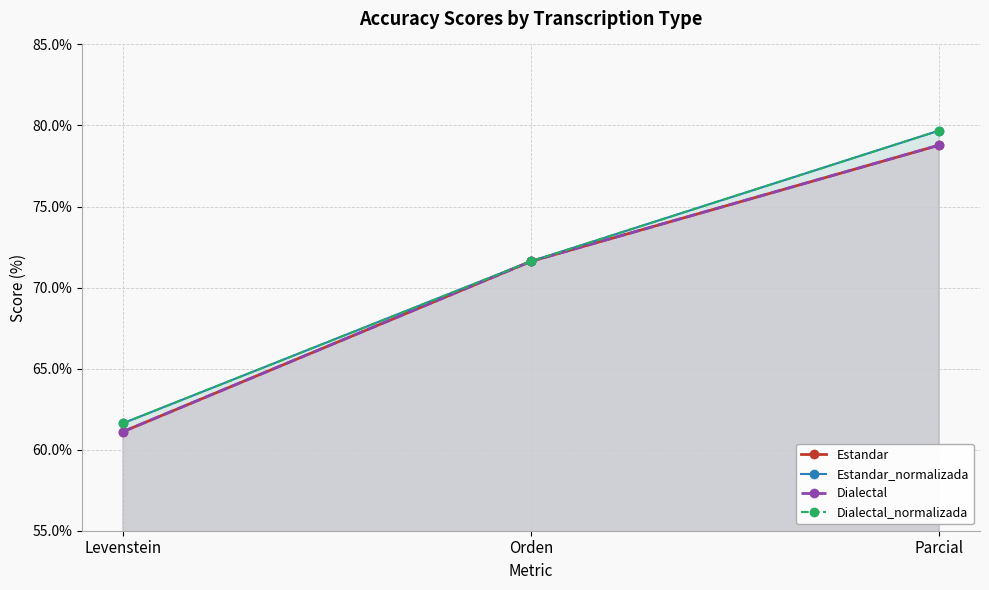

True or false: Estandar has a value of 61.1 at Levenstein.

True